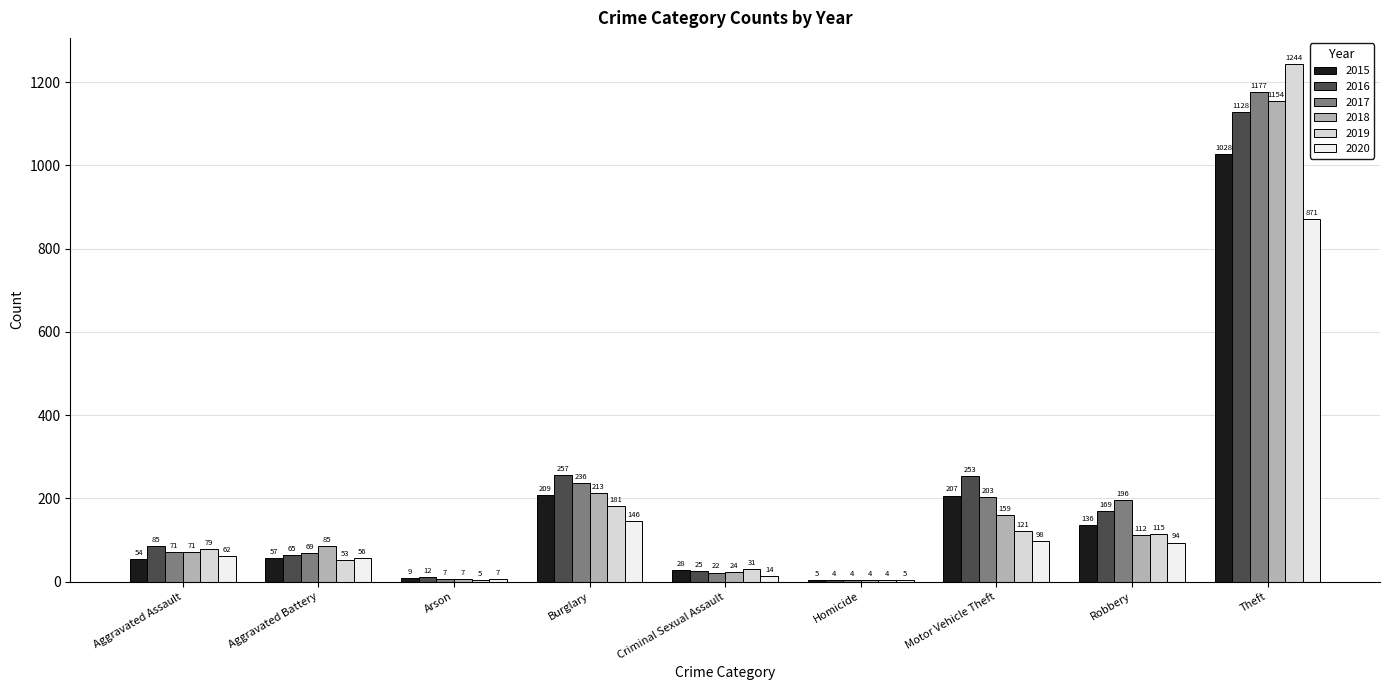

Is the value of 2015 at Criminal Sexual Assault greater than the value of 2019 at Homicide?

Yes